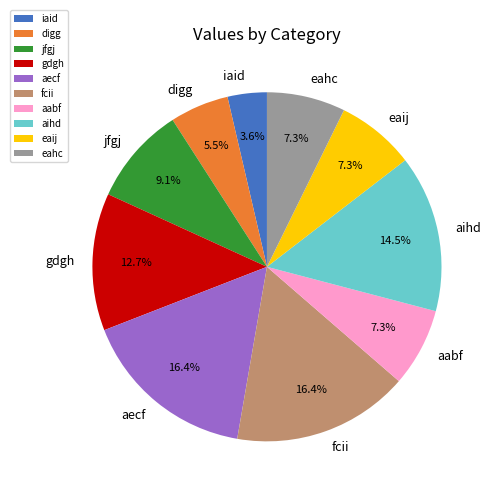

Which slice is the smallest?

iaid